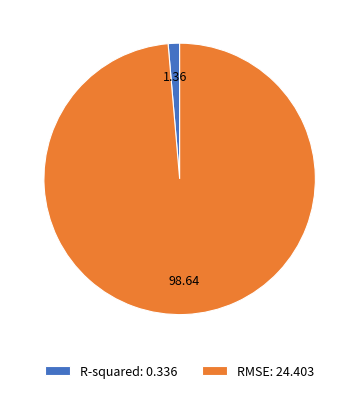

Does RMSE represent more than half of the total?

Yes